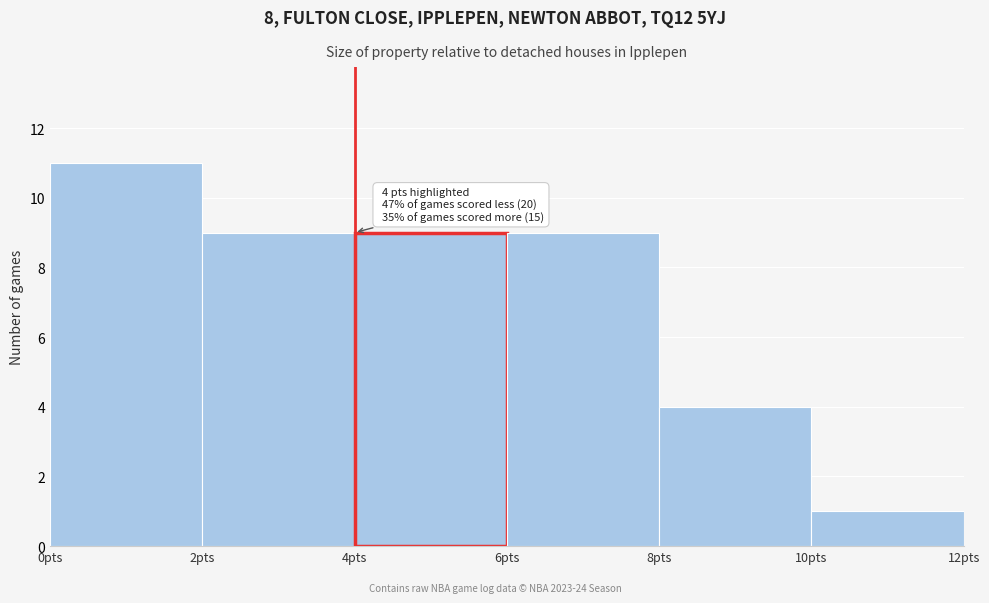

Which range on the x-axis has the tallest bar?

0 to 2